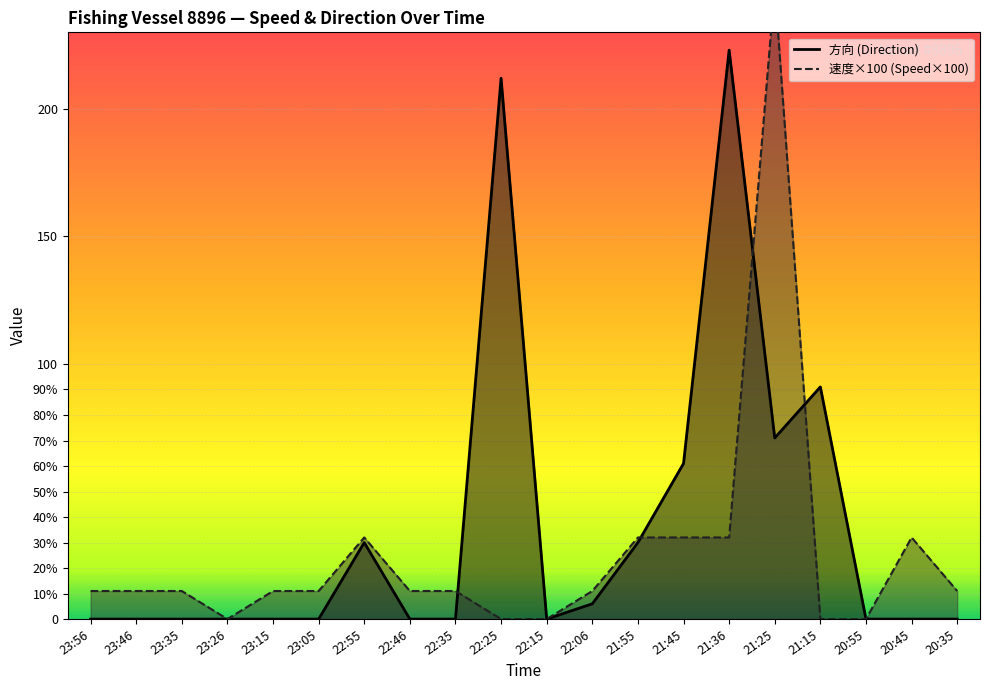

Which series has the largest range (max minus min)?

速度_line